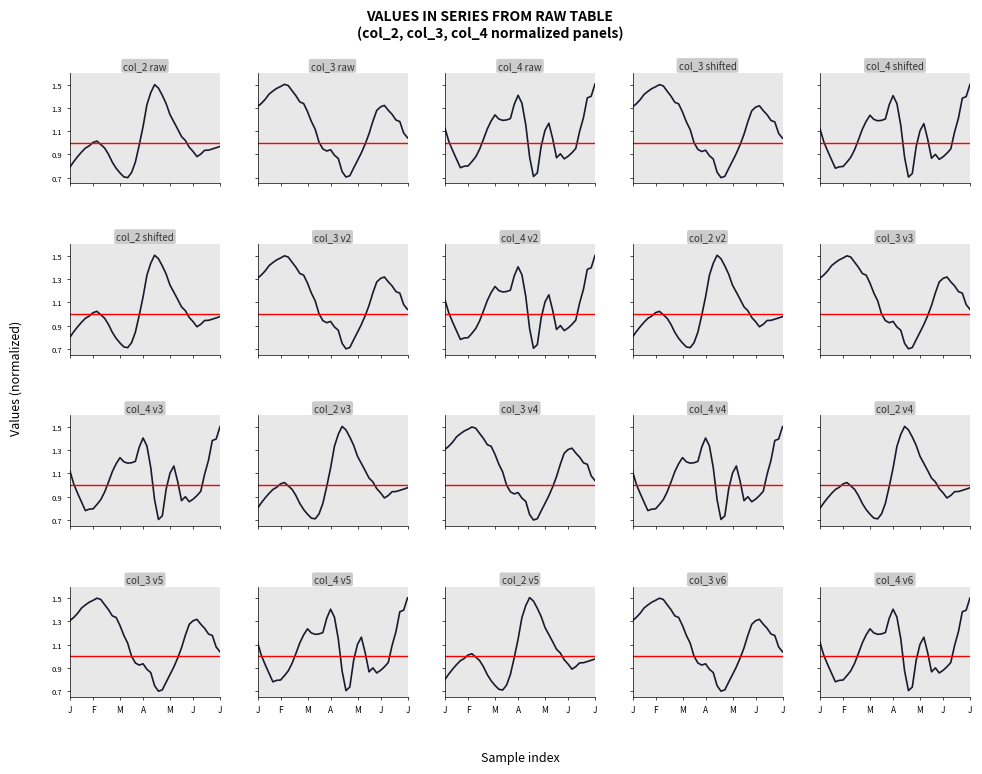

True or false: col_2 has a value of 0.8 at col_3.

True